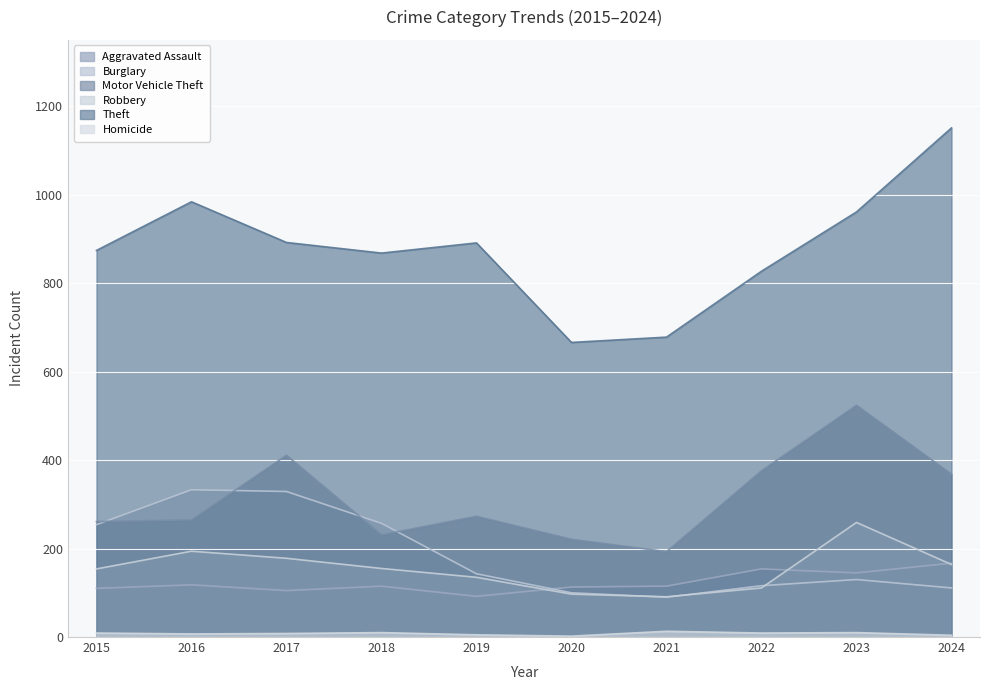

What is the greatest value displayed?

1151